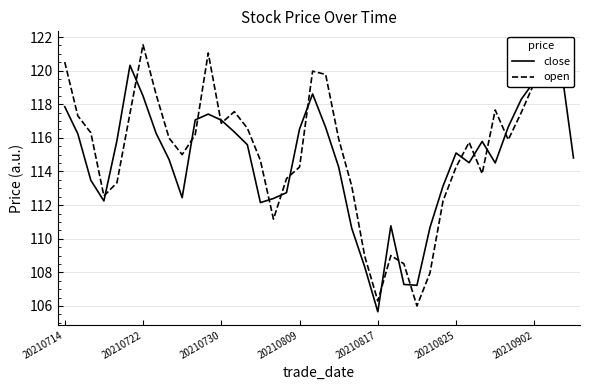

What is the difference between the second highest and minimum values in the open series?

15.1